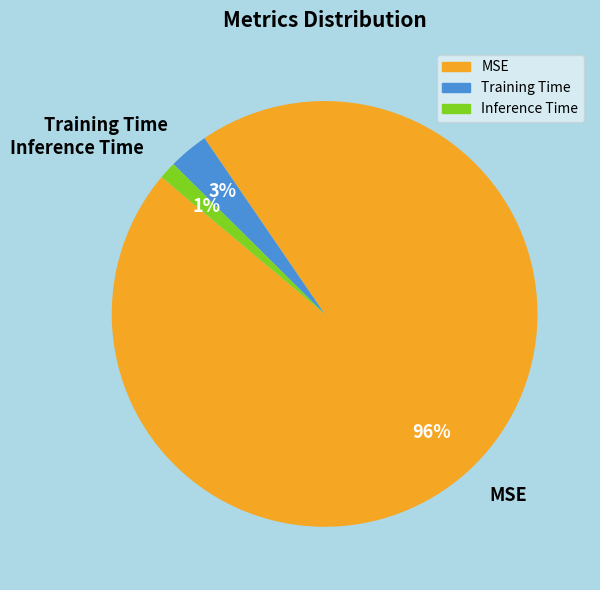

Which has a higher value, Training Time or MSE?

MSE